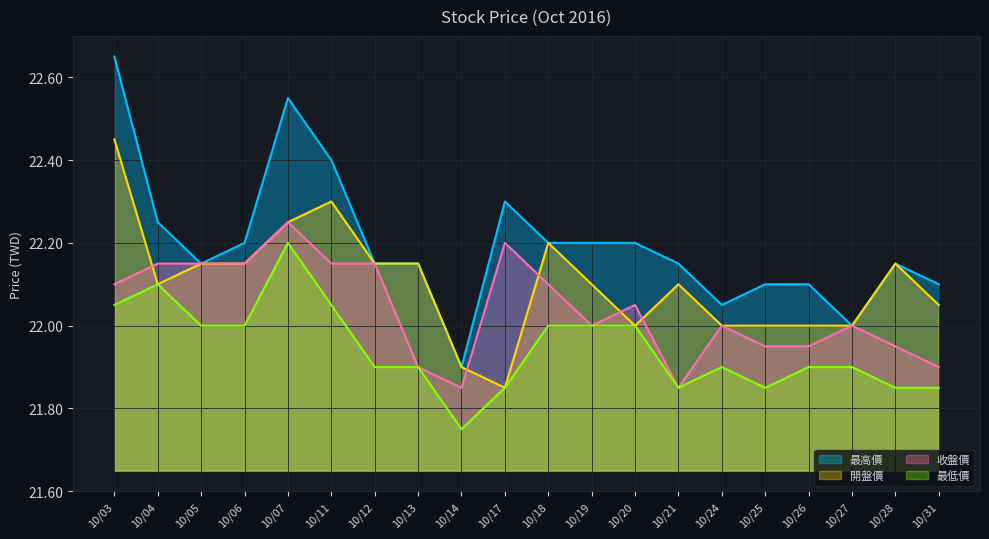

Rank the categories by 最高價 value from highest to lowest.

10/03, 10/07, 10/11, 10/17, 10/04, 10/06, 10/18, 10/19, 10/20, 10/05, 10/12, 10/13, 10/21, 10/28, 10/25, 10/26, 10/31, 10/24, 10/27, 10/14